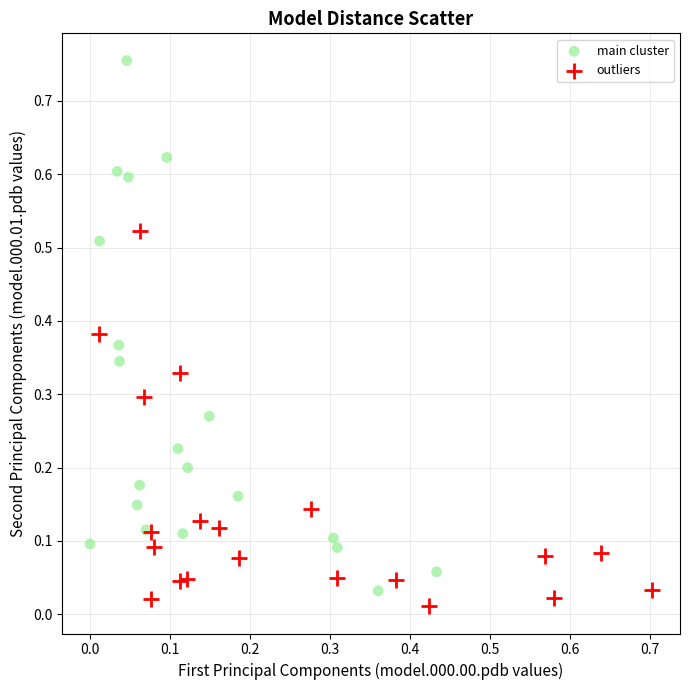

Which series has the widest spread of Y values?

main cluster